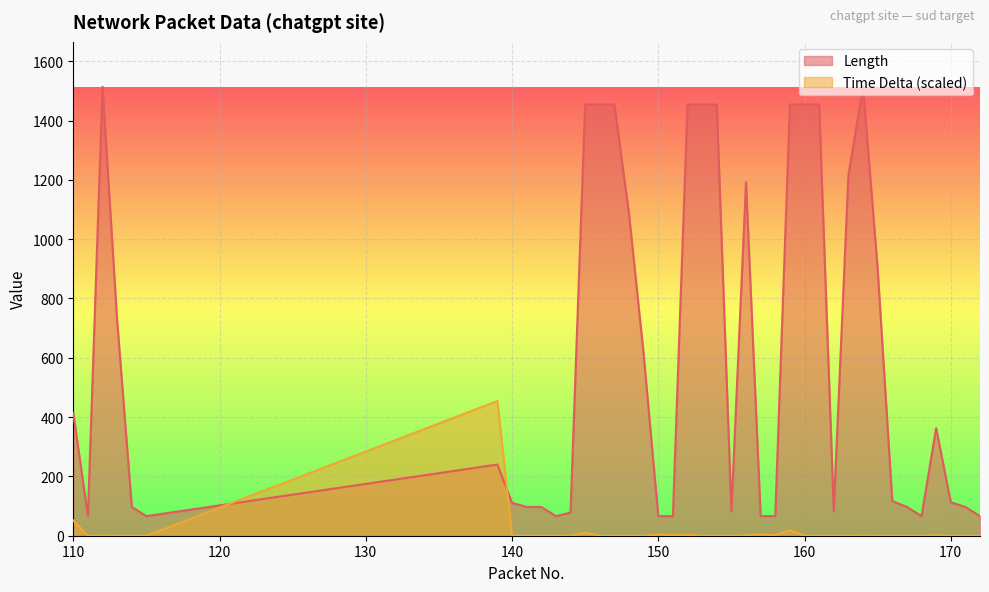

Does the chart display data point markers on the line(s)?

No